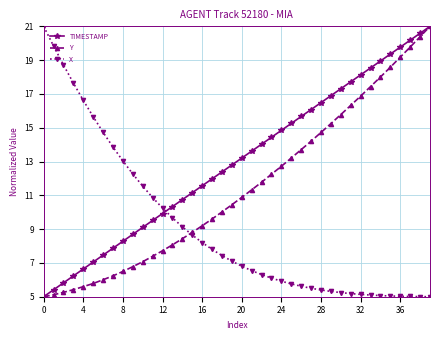

How many times do TIMESTAMP and X cross each other?

1